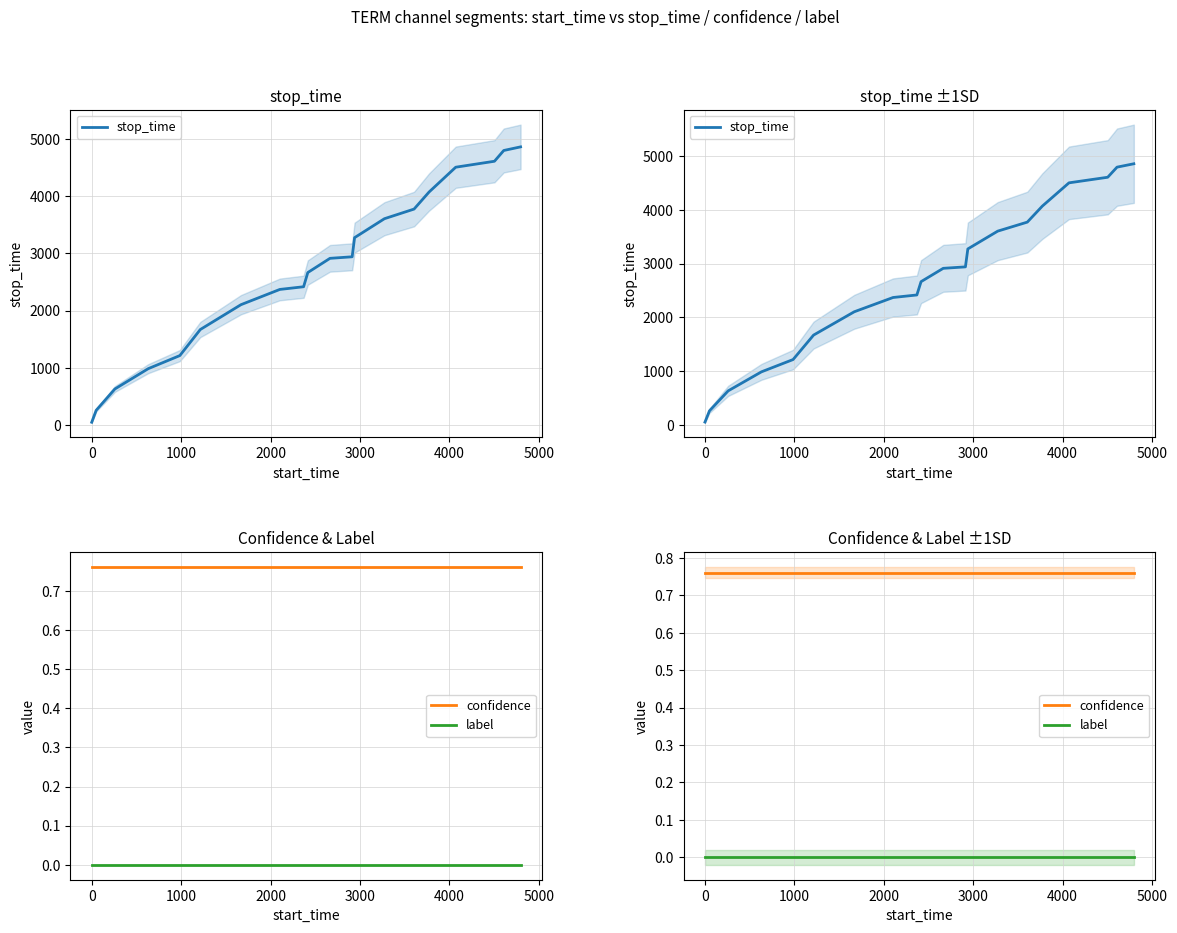

The value of stop_time at 8 is 4034.8. True or false?

False